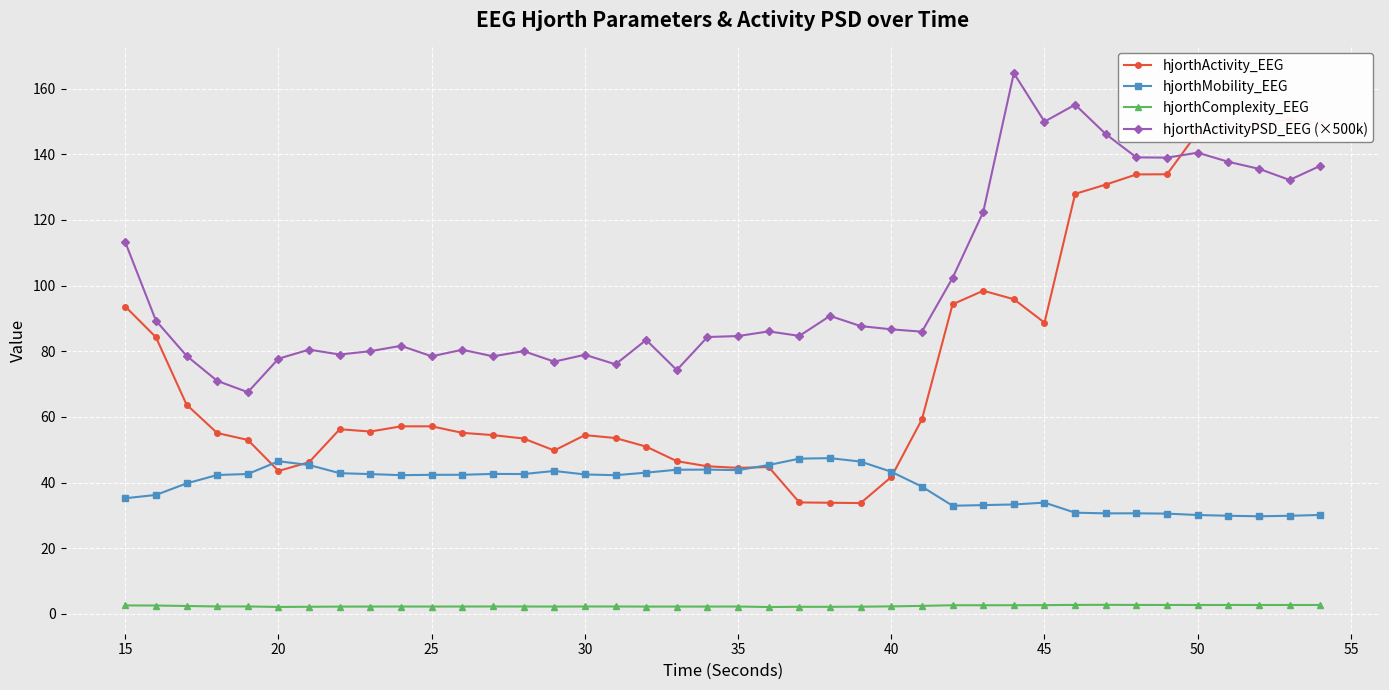

True or false: hjorthComplexity_EEG and hjorthActivityPSD_EEG (×500k) intersect in this chart.

False